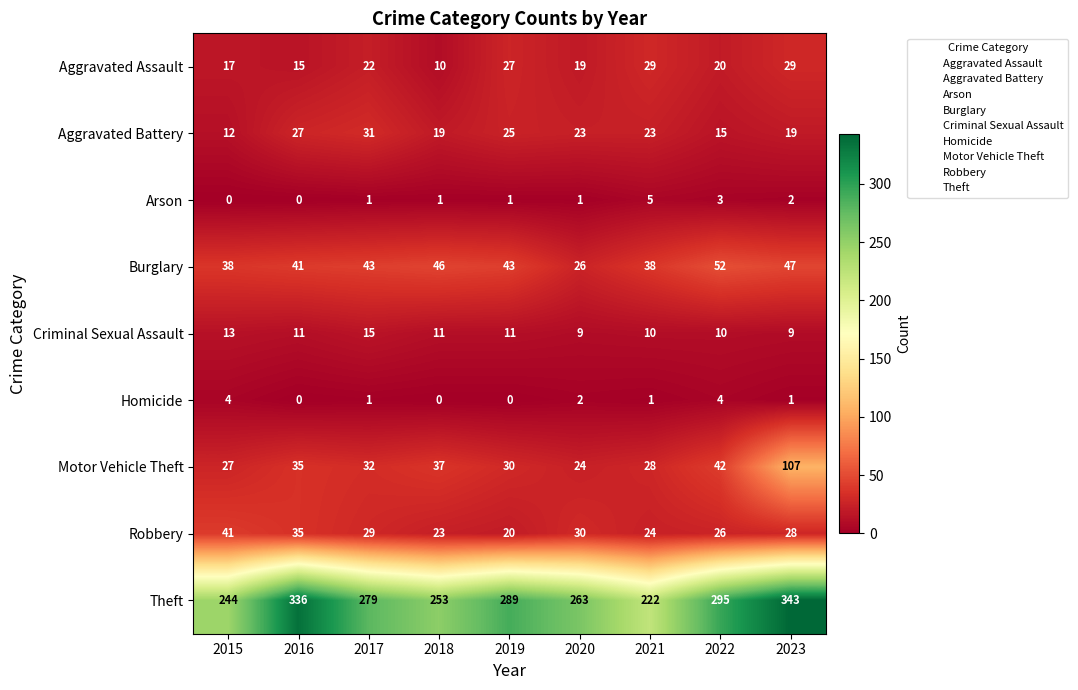

Count the number of categories in the chart.

9